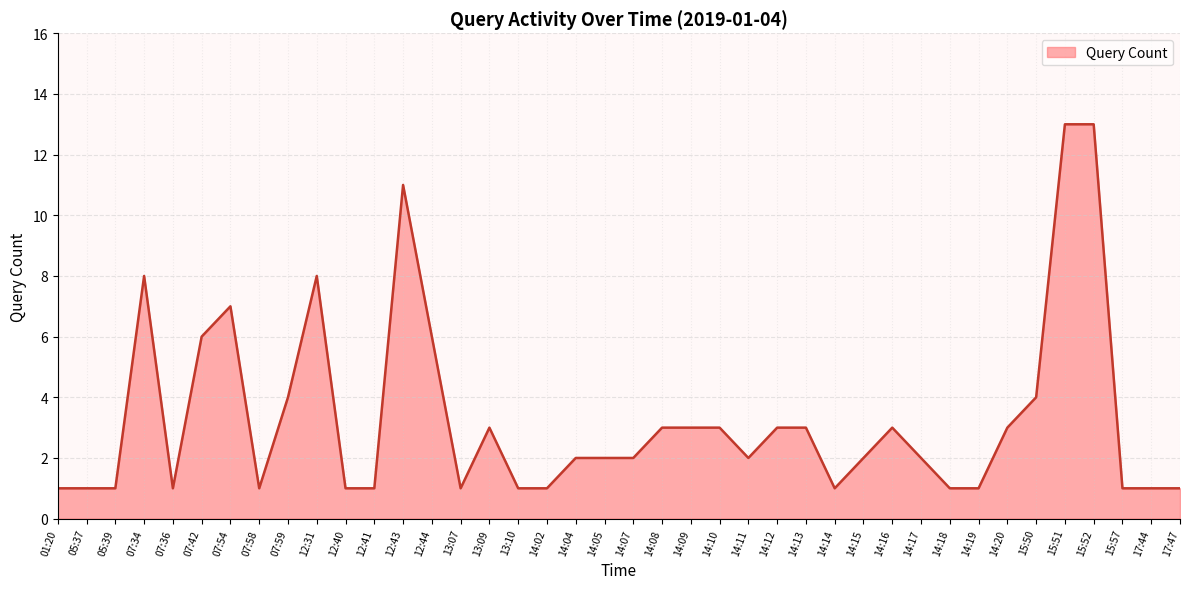

Does the chart display data point markers on the line(s)?

No